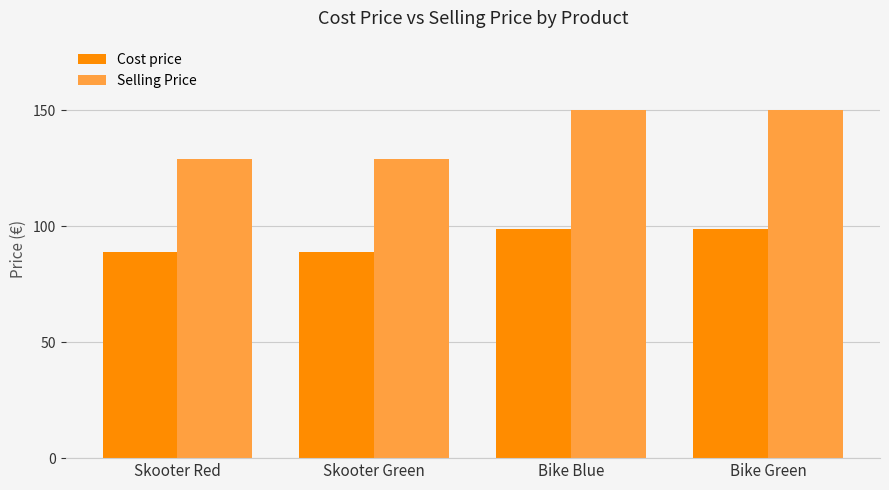

Rank the series by their average value, from lowest to highest.

Cost price, Selling Price